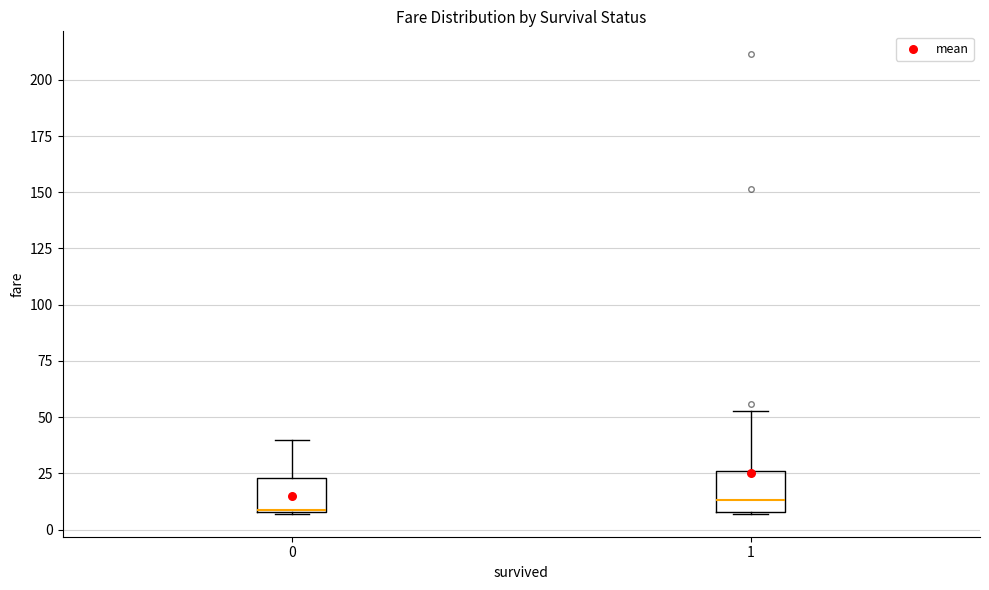

Reading left to right, read every box against the y-axis: the position of its median line, the range the box covers, and the ends of its whiskers. The values are not printed on the chart, so give them approximately, as read against the axis.

0: median 10, box 10 to 25, whiskers 5 to 40
1: median 15, box 10 to 25, whiskers 5 to 55